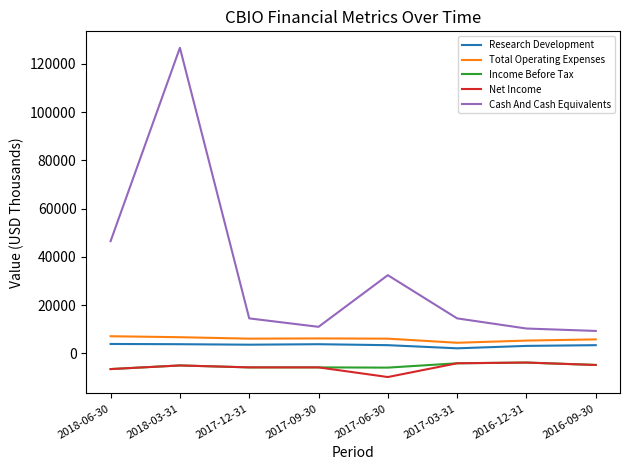

At which label does Net Income first exceed -5000?

2017-03-31